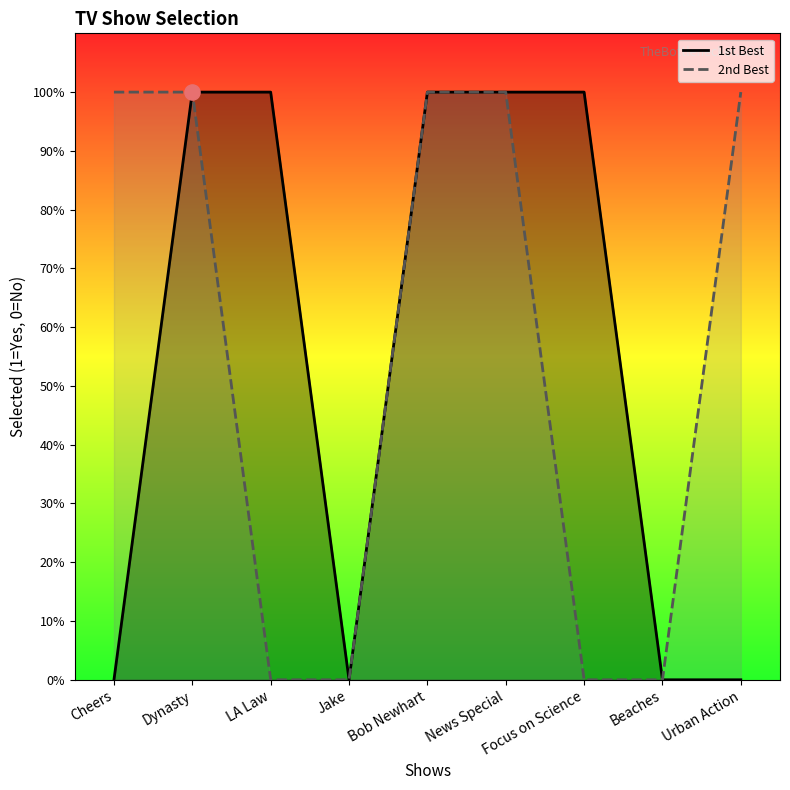

What are all the series names shown in the legend?

1st Best, 2nd Best